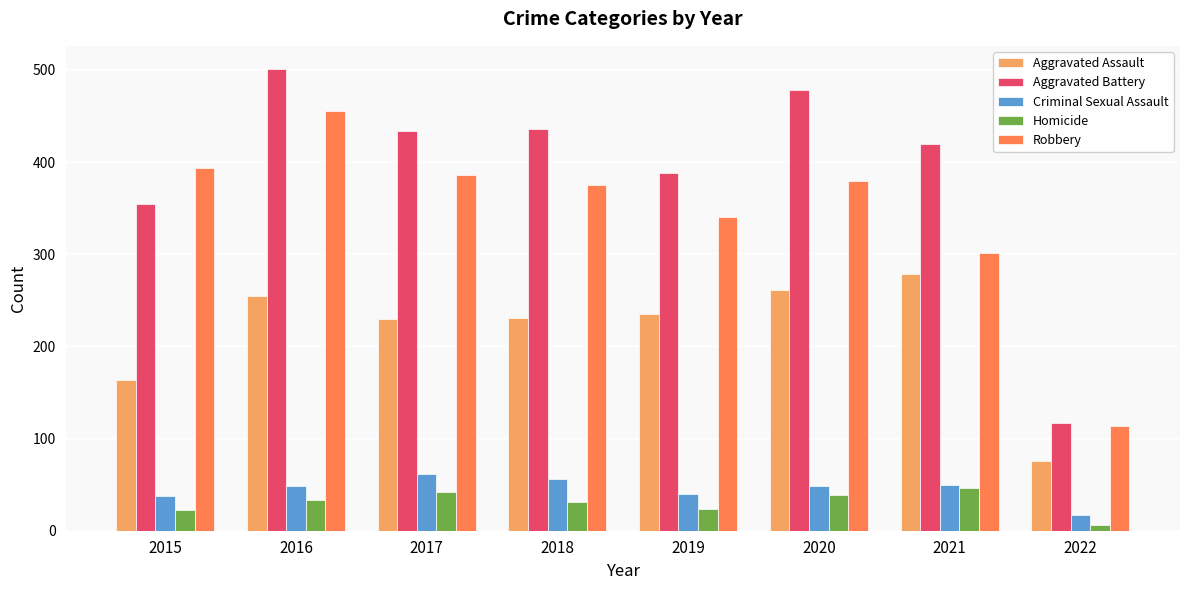

Read the Homicide value at 2016.

33